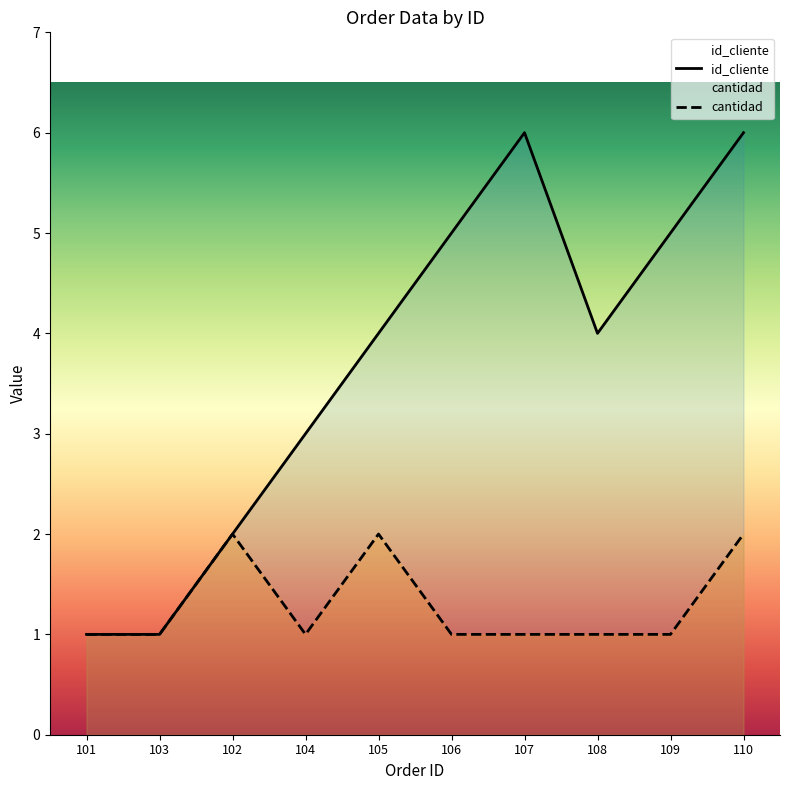

What is the sum of the id_cliente values at 107 and 104?

9